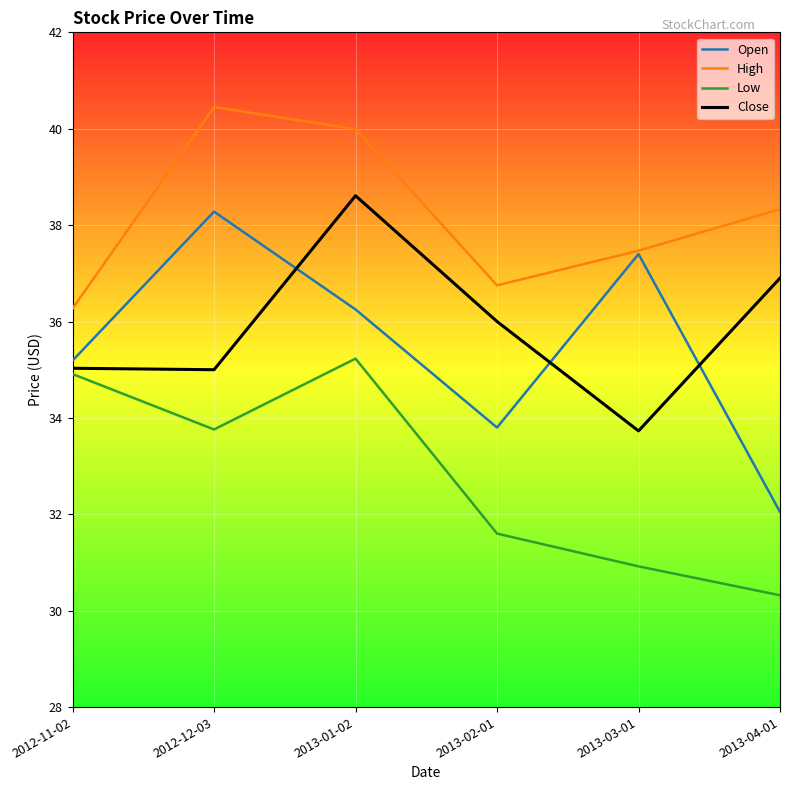

What is the sum of all Close values?

215.3